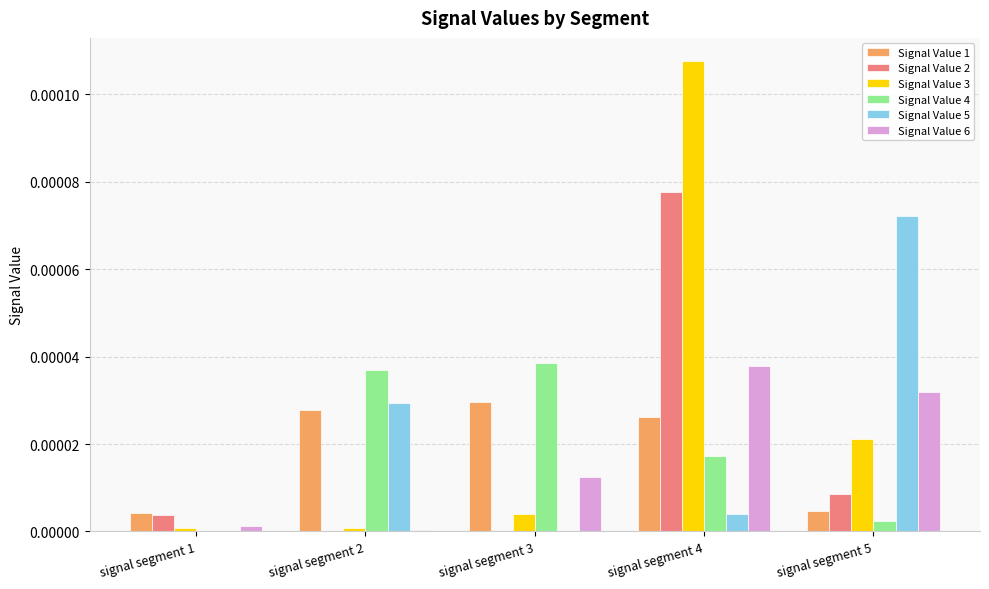

At which category does the chart reach its peak across all series?

signal segment 4